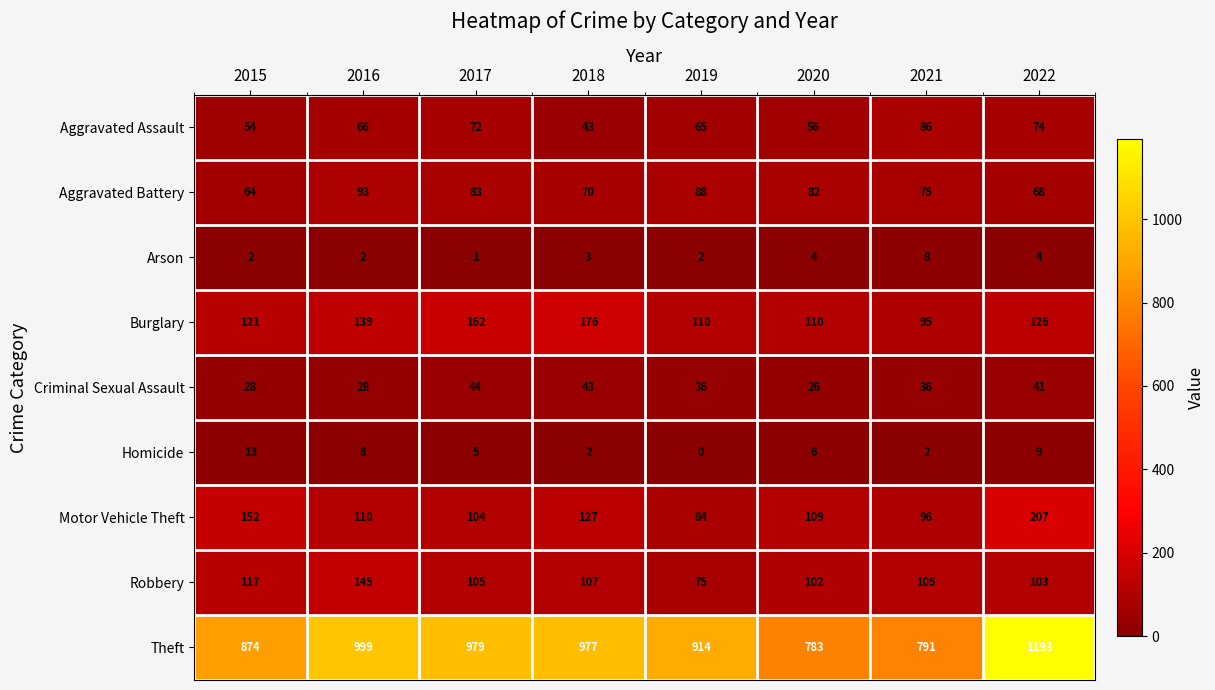

Which category has the lowest value across all series?

2019